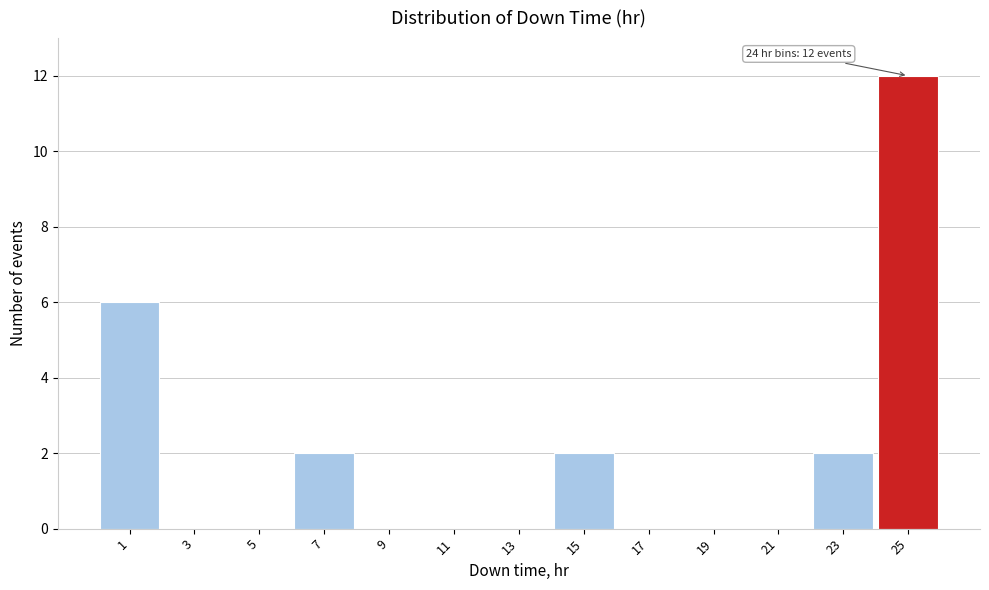

Over which range of the x-axis is the bar tallest?

24 to 26